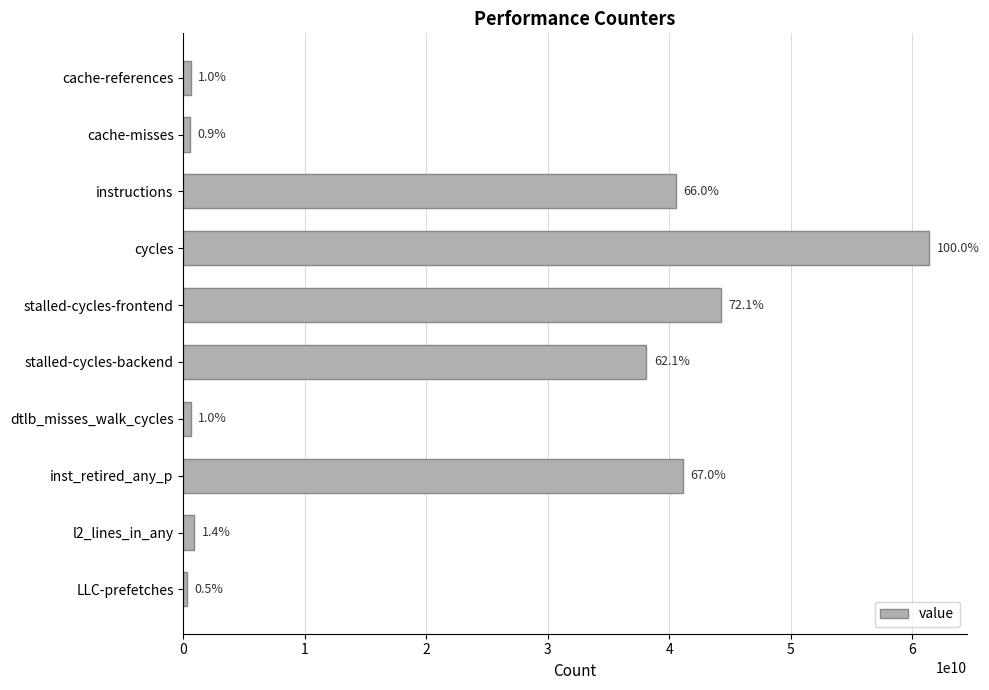

List the labels in order of value, largest first.

cycles, stalled-cycles-frontend, inst_retired_any_p, instructions, stalled-cycles-backend, l2_lines_in_any, cache-references, dtlb_misses_walk_cycles, cache-misses, LLC-prefetches